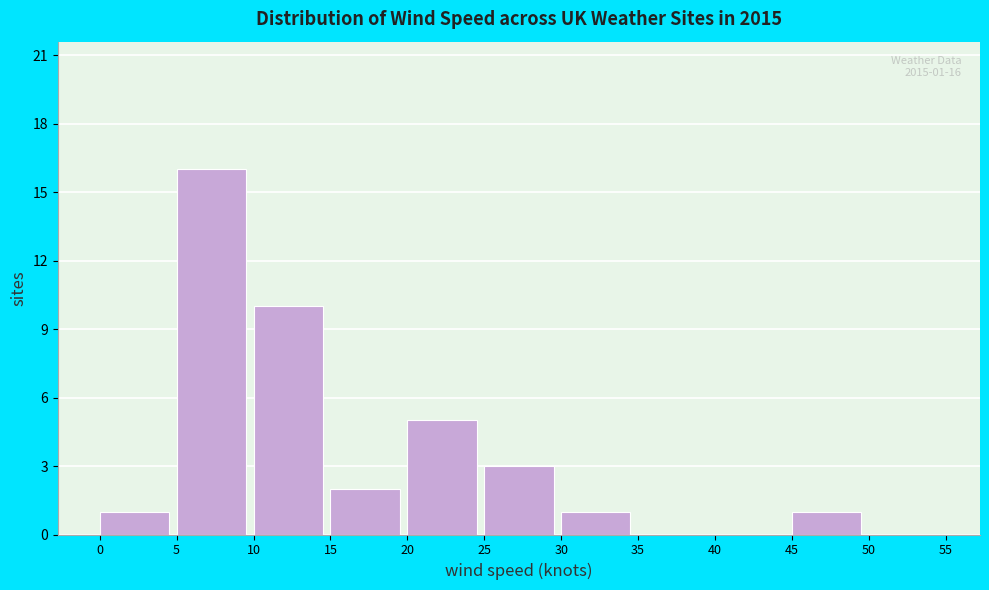

Which range on the x-axis has the tallest bar?

5 to 10